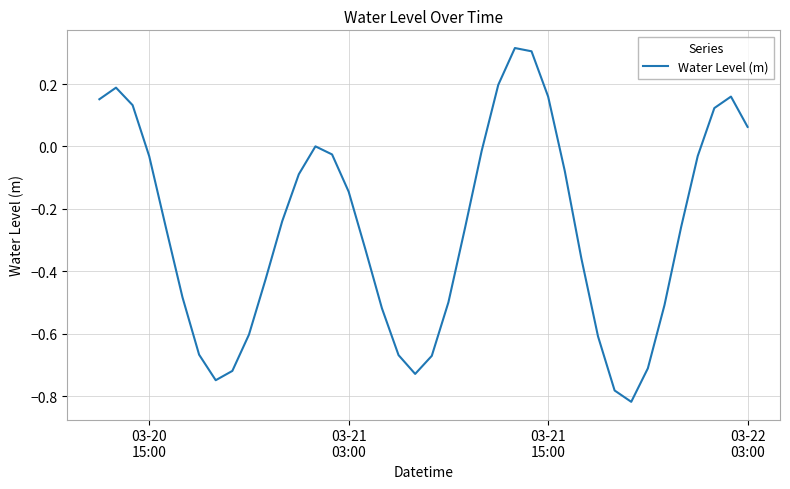

What is the difference between the maximum and minimum values?

1.1